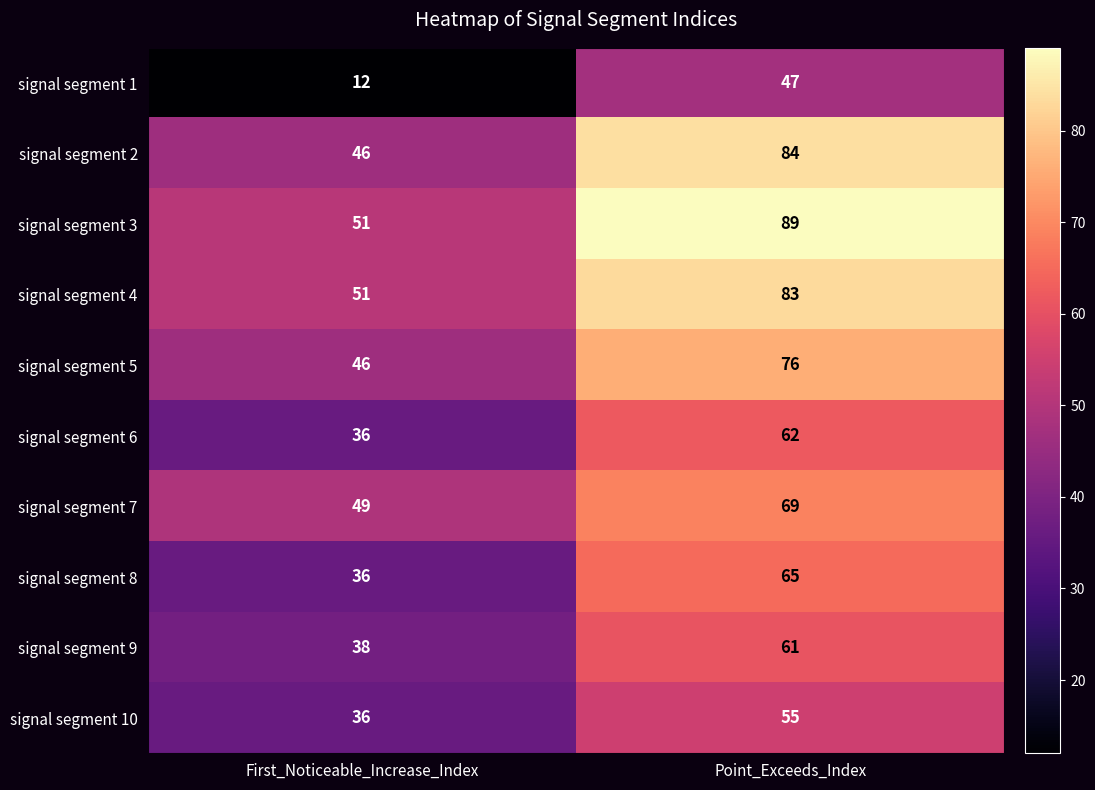

Rank the series at Point_Exceeds_Index from lowest to highest value.

signal segment 1, signal segment 10, signal segment 9, signal segment 6, signal segment 8, signal segment 7, signal segment 5, signal segment 4, signal segment 2, signal segment 3